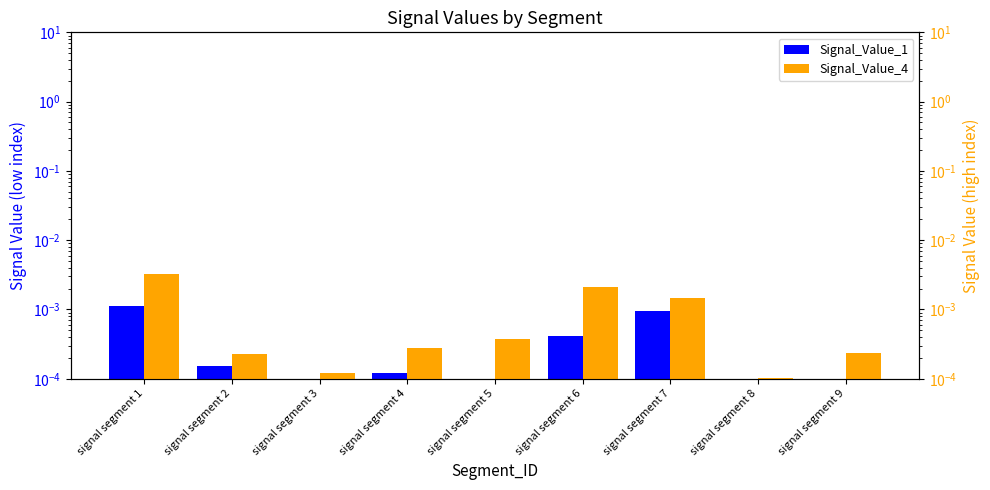

How many data points does each series have?

9